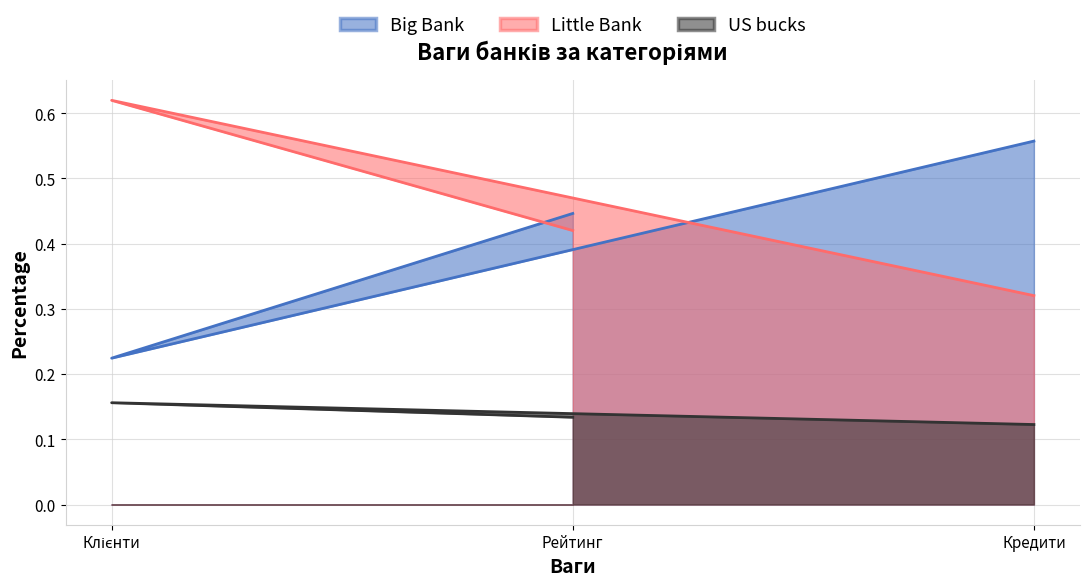

Reading right to left, list all the values displayed in this chart.

Big Bank: Рейтинг=0.4	Клієнти=0.2	Кредити=0.6
Little Bank: Рейтинг=0.4	Клієнти=0.6	Кредити=0.3
US bucks: Рейтинг=0.1	Клієнти=0.2	Кредити=0.1